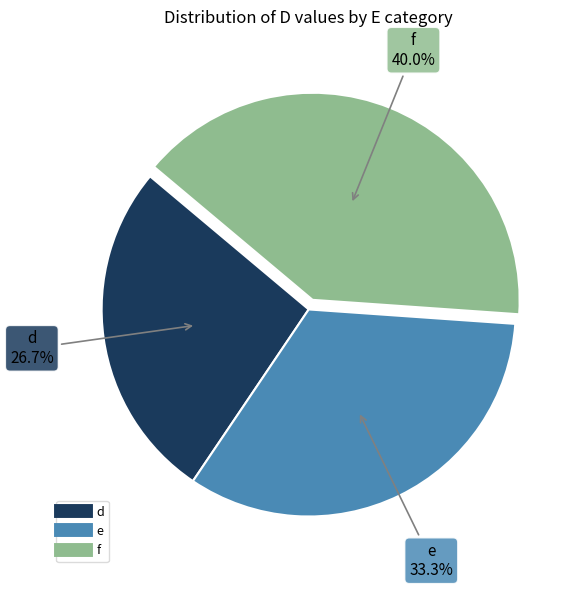

To the nearest percent, what is the difference between the largest and smallest slice percentages?

13%